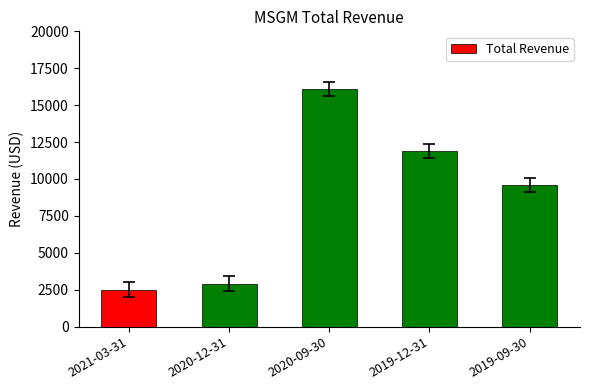

The value at 2021-03-31 is 3300. True or false?

False